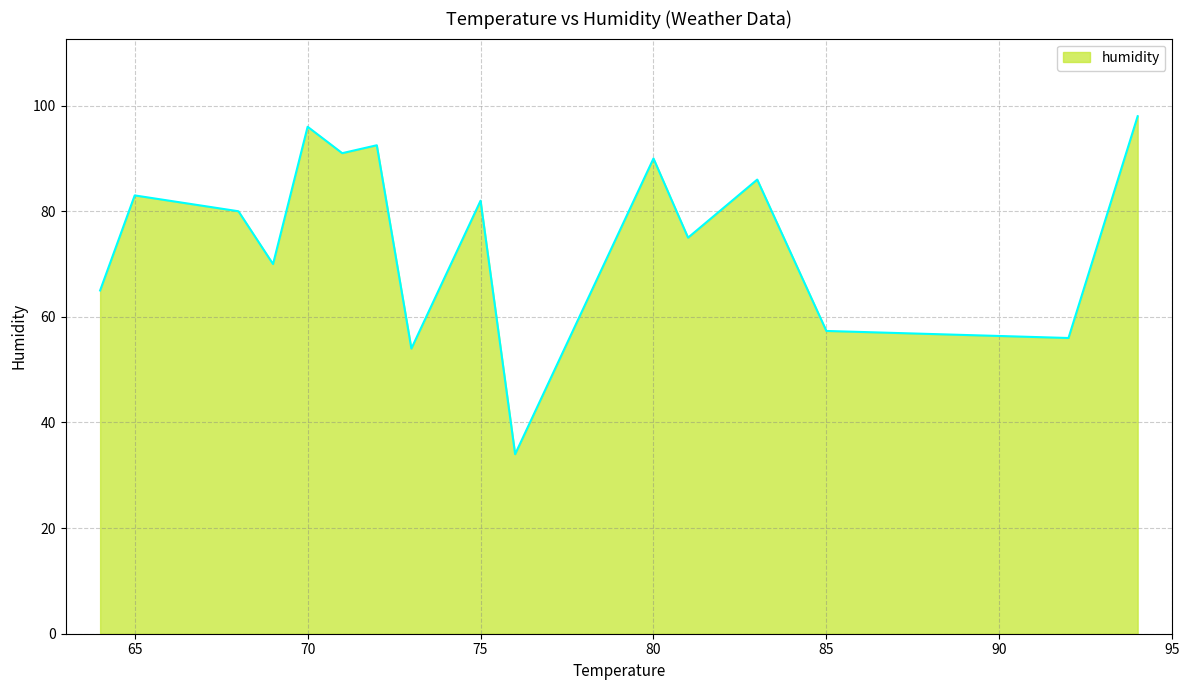

What is the difference between the maximum and minimum values?

64.0